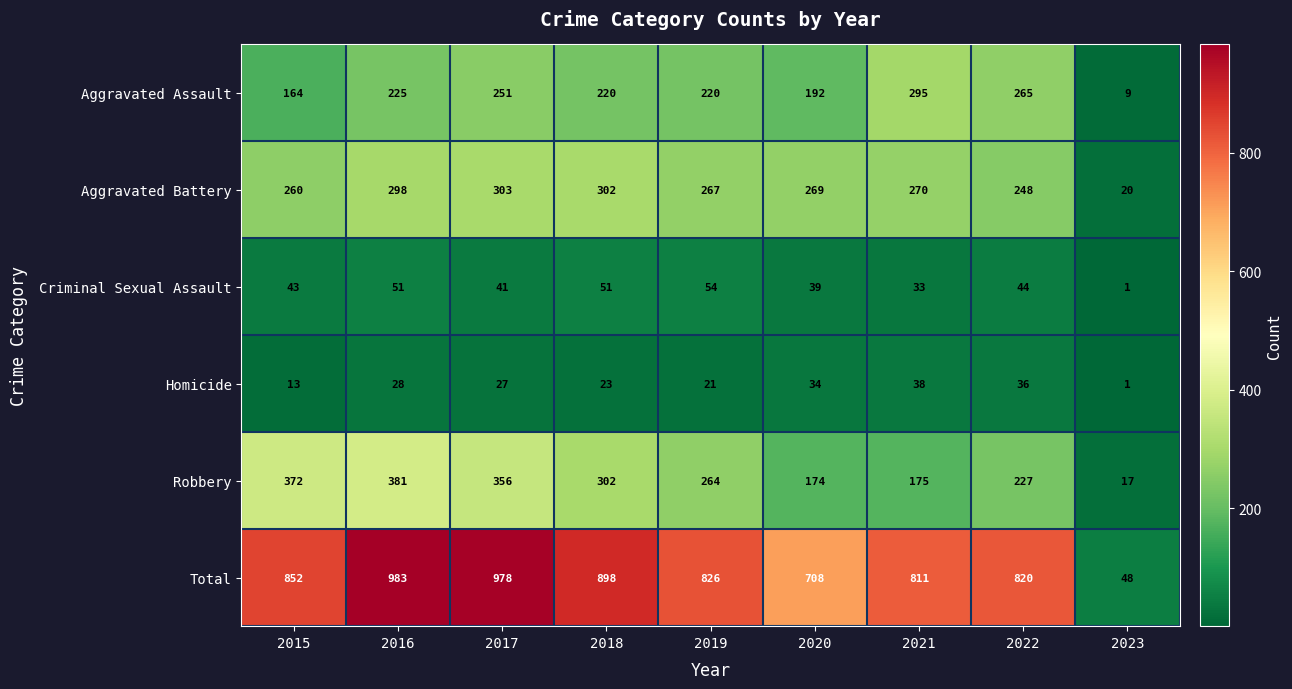

How many data points in Homicide are less than 27?

4